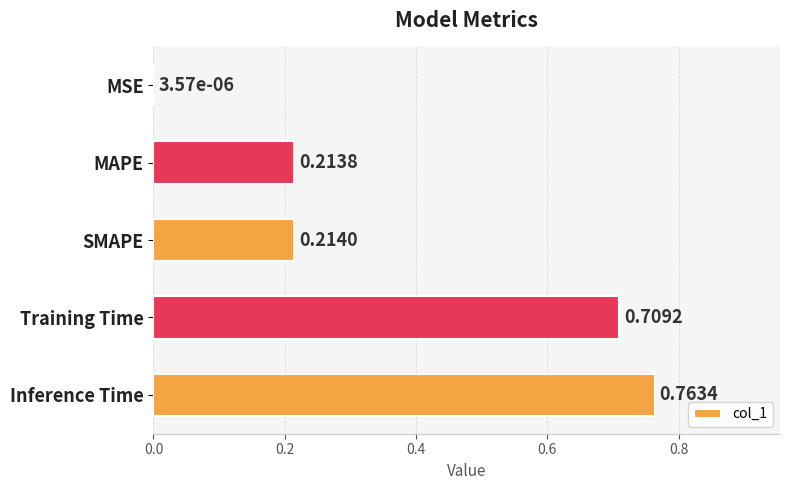

Which label corresponds to the largest value in the chart?

Inference Time